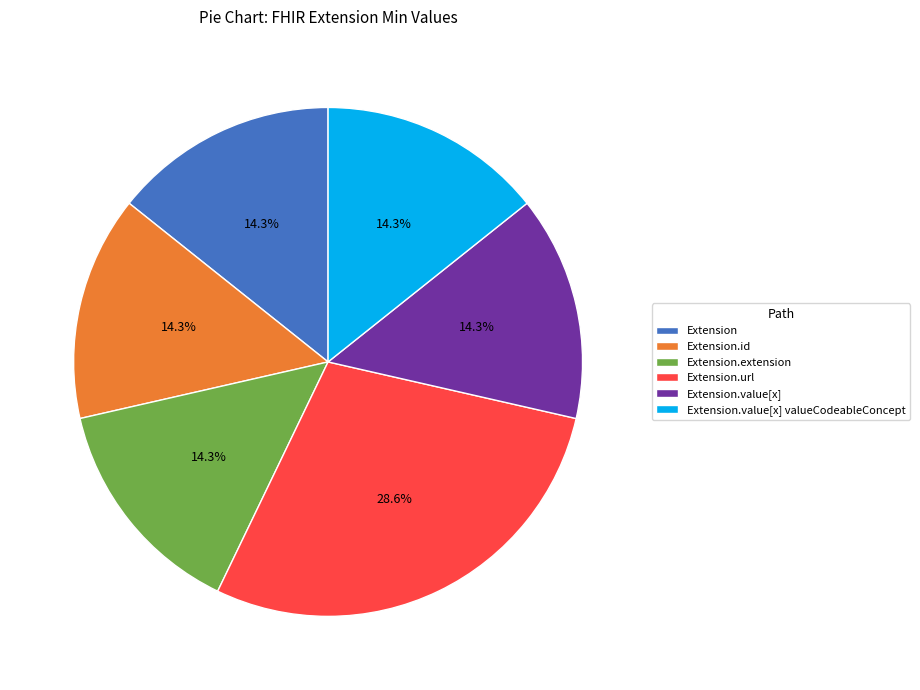

Approximately how many times larger is the value at Extension.id compared to Extension.value[x]?

1.0